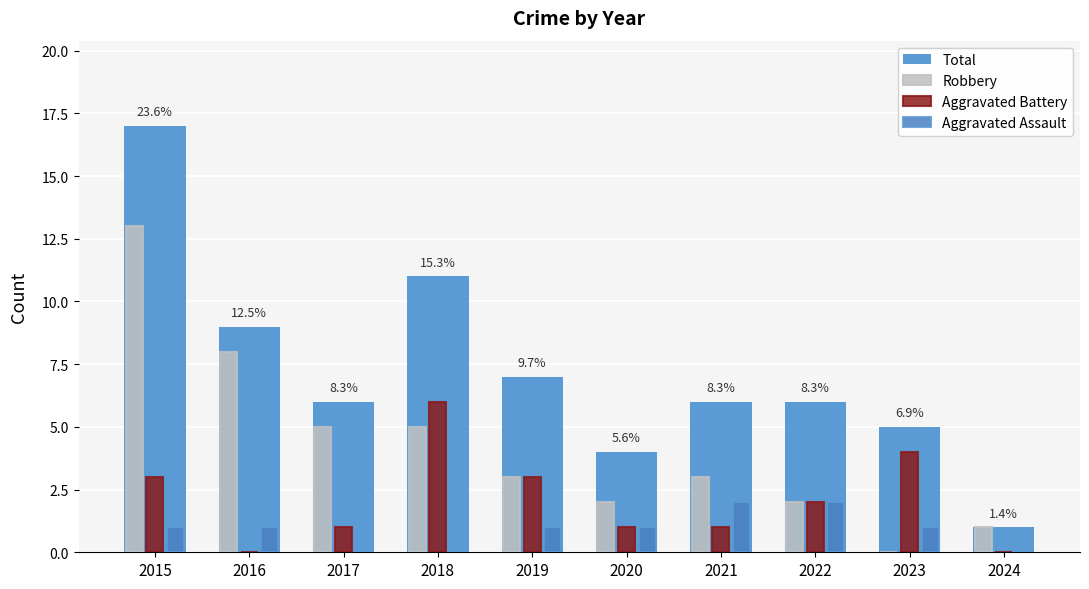

The value of Total at 2016 is 15. True or false?

False